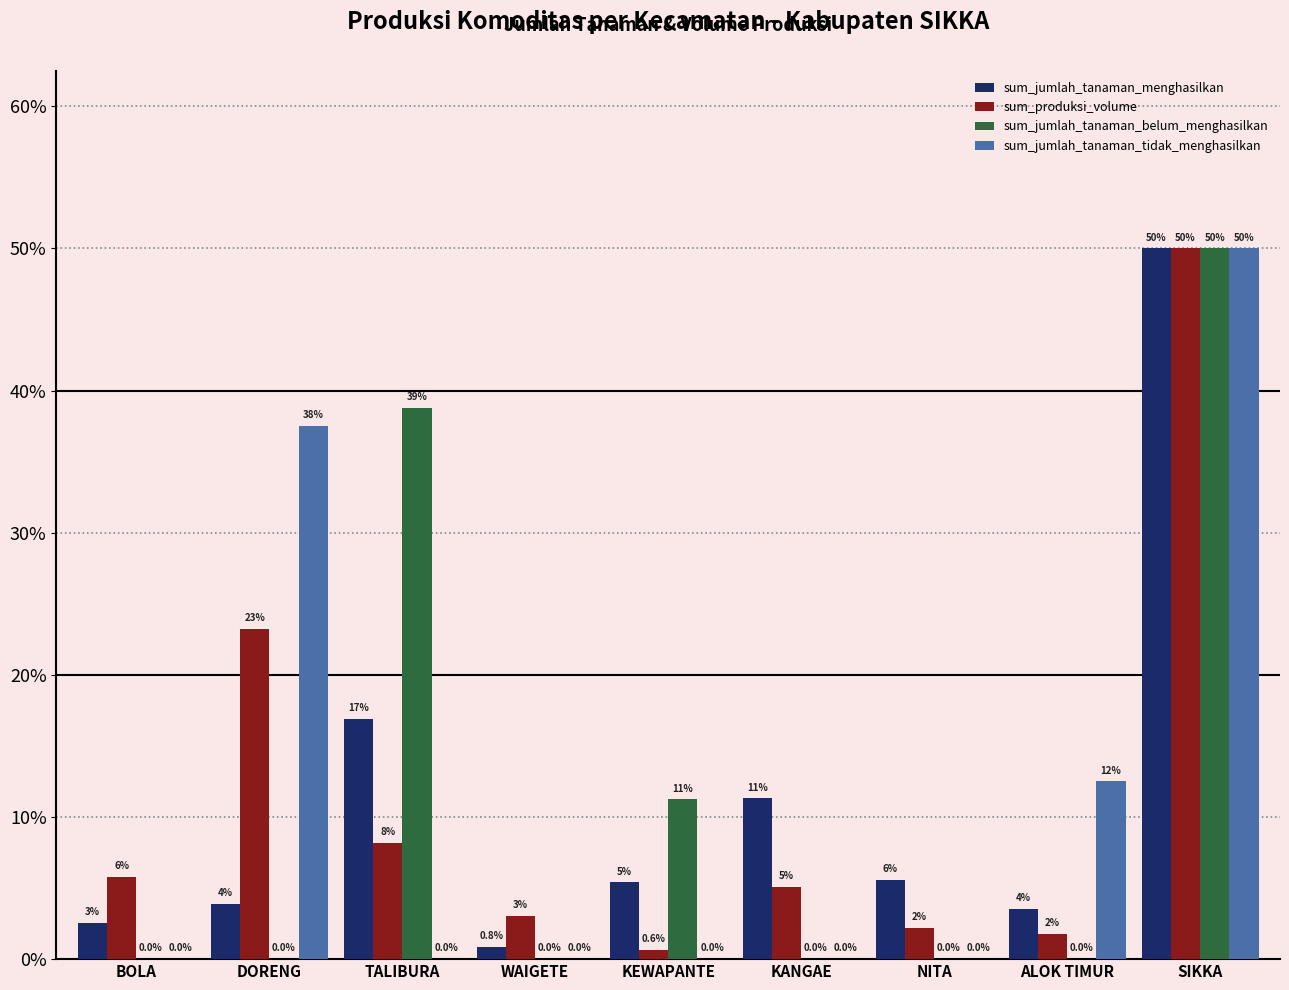

Between WAIGETE and NITA, which series saw the biggest shift?

sum_jumlah_tanaman_menghasilkan